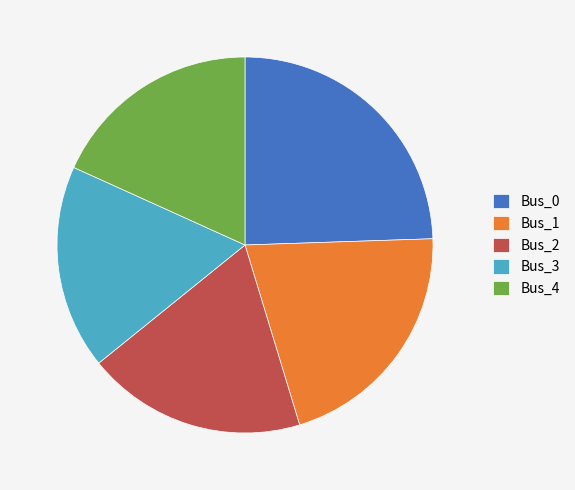

Which category has the biggest portion of the pie?

Bus_0